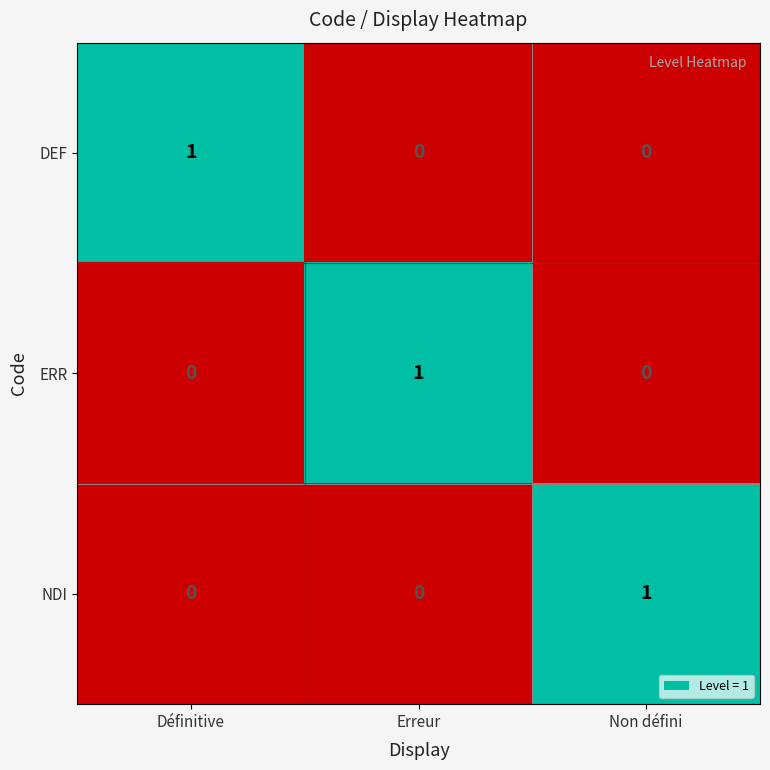

Count the DEF values in the range 0 to 1.

3